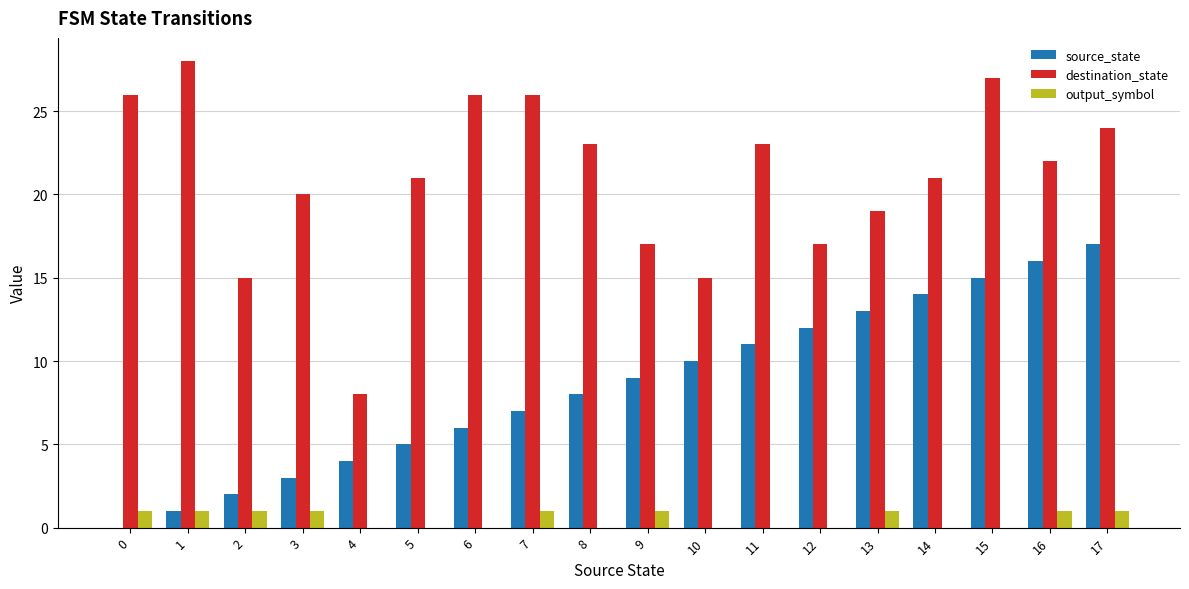

Which series has the largest total across all categories?

destination_state